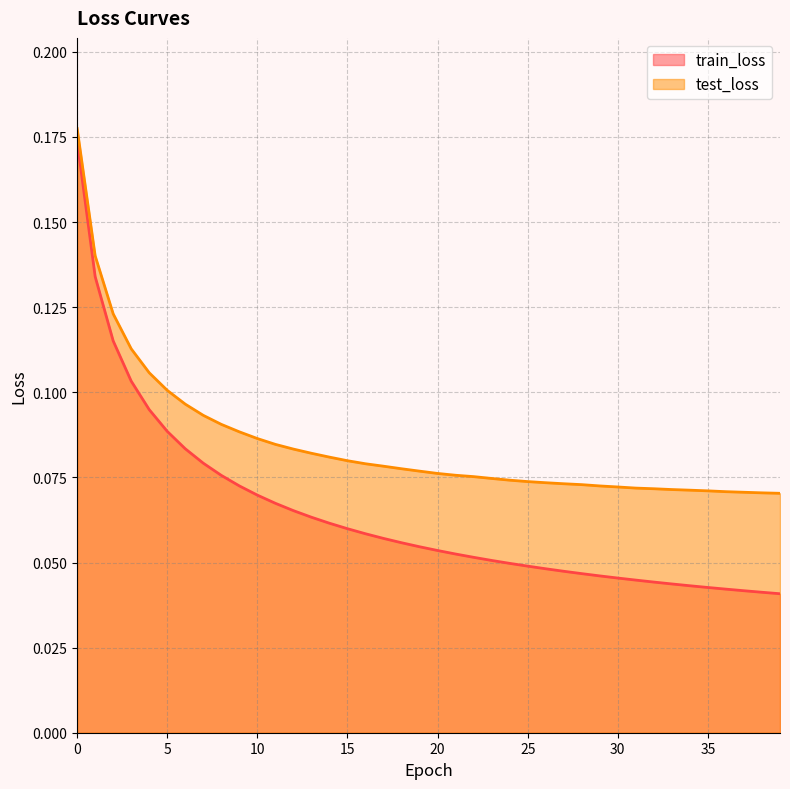

Reading right to left, extract all data points from this chart.

train_loss: 39=0.0	38=0.0	37=0.0	36=0.0	35=0.0	34=0.0	33=0.0	32=0.0	31=0.0	30=0.0	29=0.0	28=0.0	27=0.0	26=0.0	25=0.0	24=0.0	23=0.1	22=0.1	21=0.1	20=0.1	19=0.1	18=0.1	17=0.1	16=0.1	15=0.1	14=0.1	13=0.1	12=0.1	11=0.1	10=0.1	9=0.1	8=0.1	7=0.1	6=0.1	5=0.1	4=0.1	3=0.1	2=0.1	1=0.1	0=0.2
test_loss: 39=0.1	38=0.1	37=0.1	36=0.1	35=0.1	34=0.1	33=0.1	32=0.1	31=0.1	30=0.1	29=0.1	28=0.1	27=0.1	26=0.1	25=0.1	24=0.1	23=0.1	22=0.1	21=0.1	20=0.1	19=0.1	18=0.1	17=0.1	16=0.1	15=0.1	14=0.1	13=0.1	12=0.1	11=0.1	10=0.1	9=0.1	8=0.1	7=0.1	6=0.1	5=0.1	4=0.1	3=0.1	2=0.1	1=0.1	0=0.2